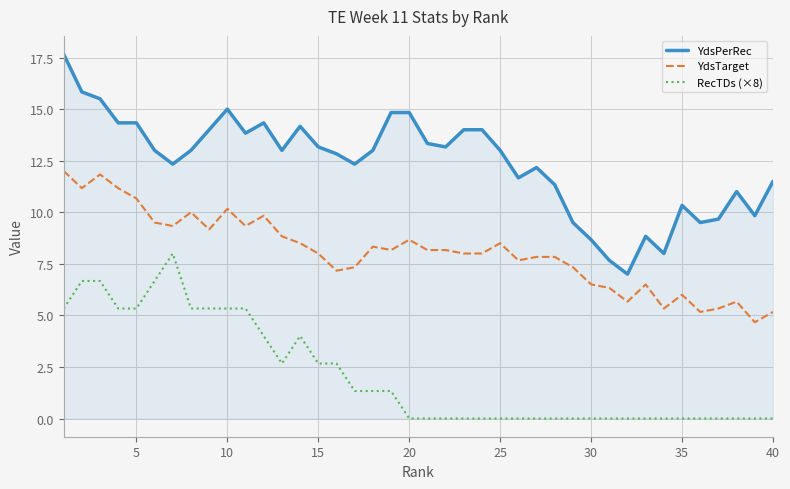

What is the difference between the maximum and minimum values in the YdsPerRec series?

10.7